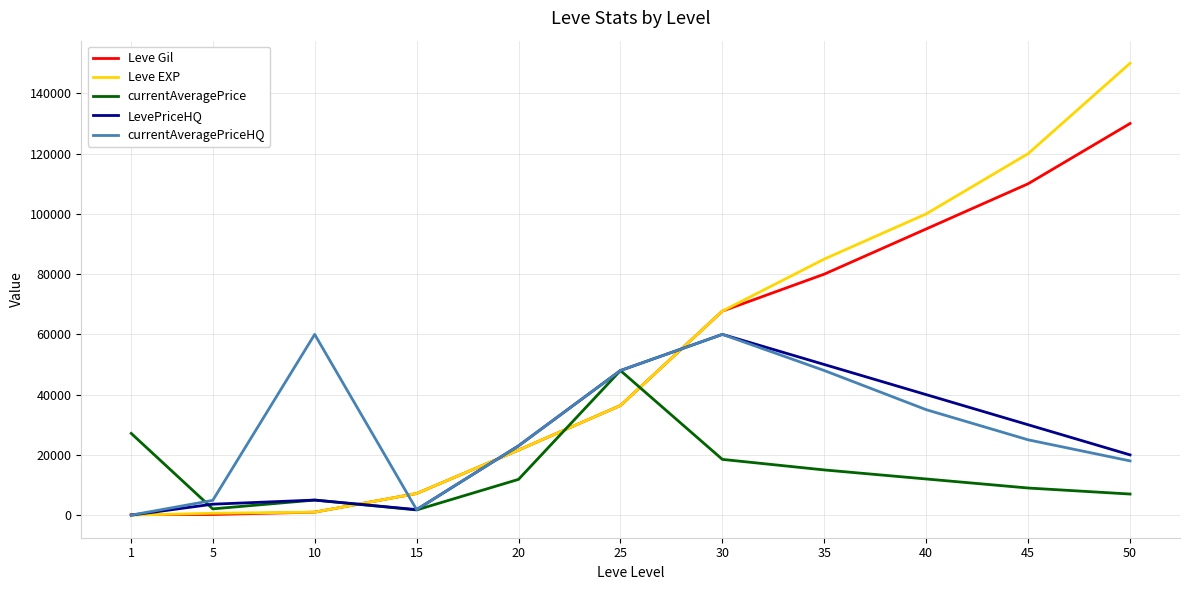

Between 5 and 10, which series saw the biggest shift?

currentAveragePriceHQ